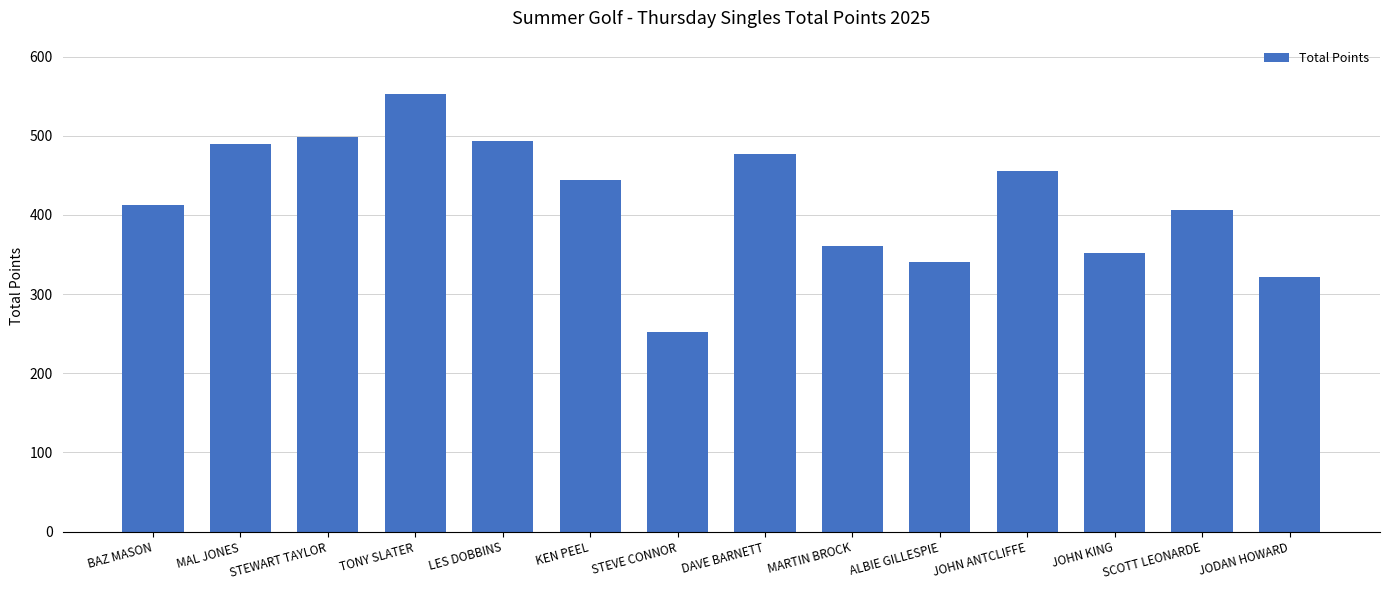

The value at ALBIE GILLESPIE is 341. True or false?

True